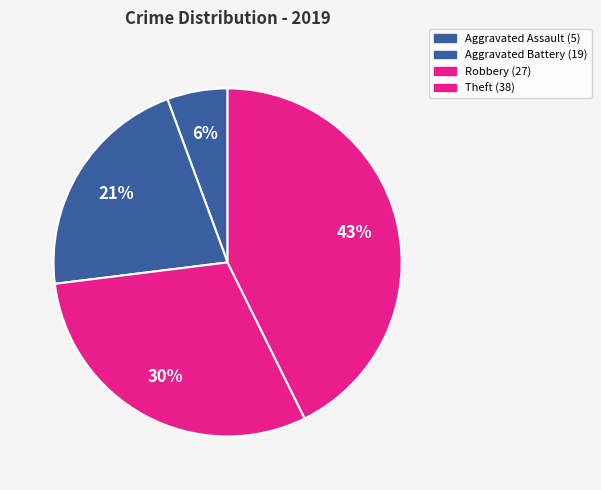

Does any single category account for the majority?

No